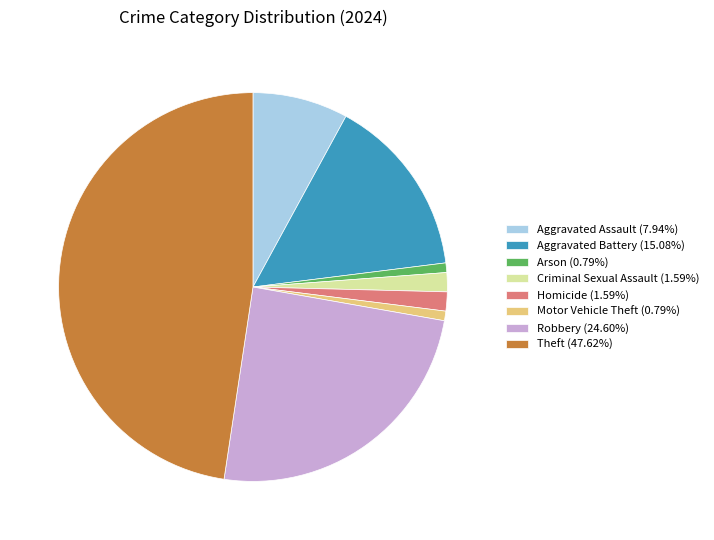

Is Homicide (1.59%) the majority of the pie?

No